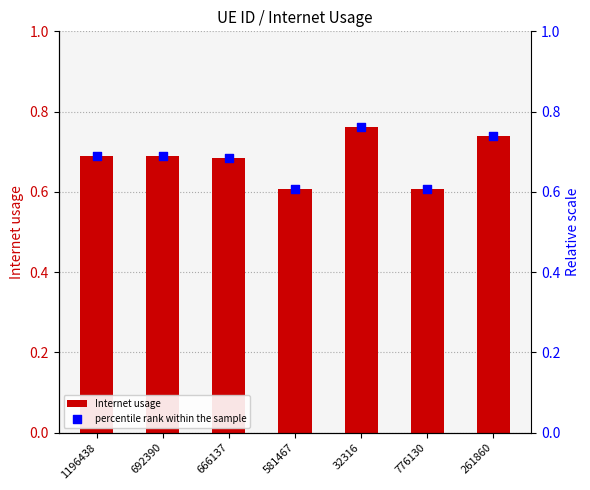

At which category is the sum across all series the highest?

32316